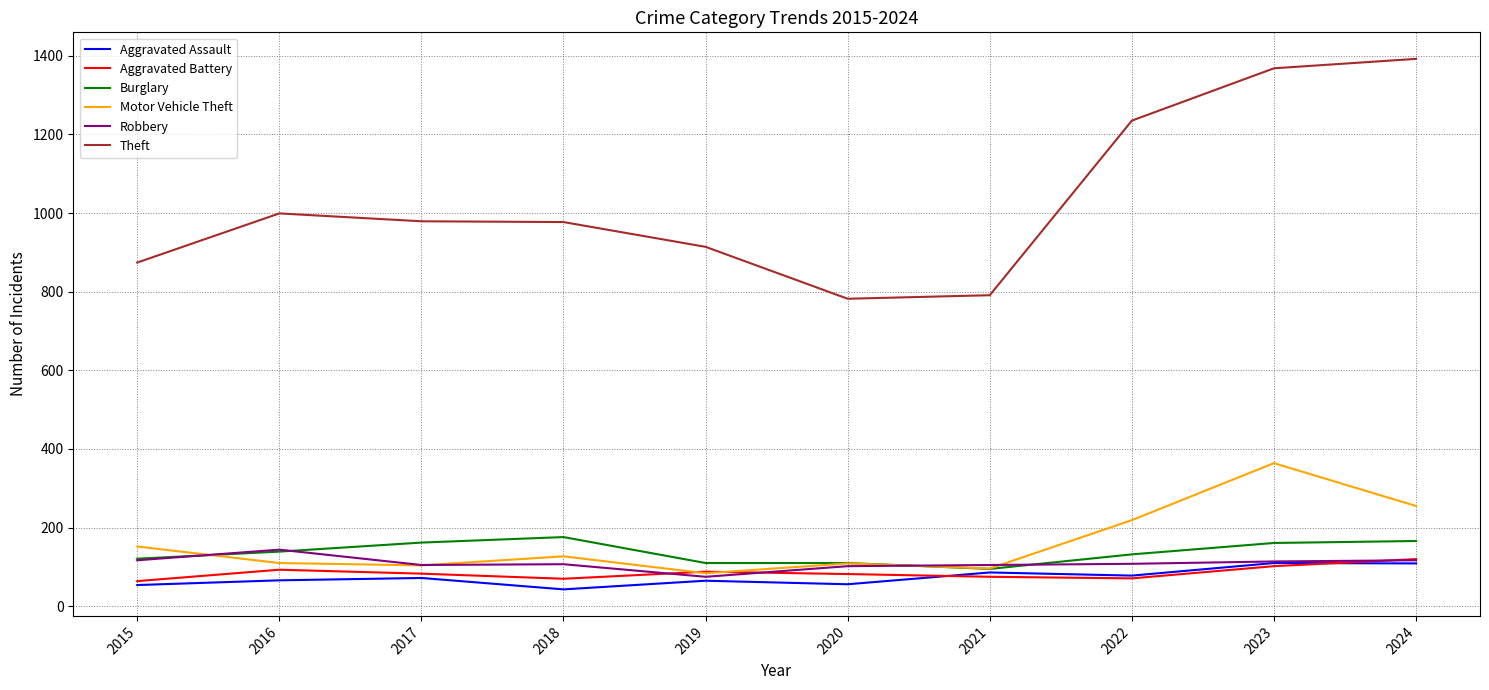

At which label does Aggravated Battery first exceed 83?

2016